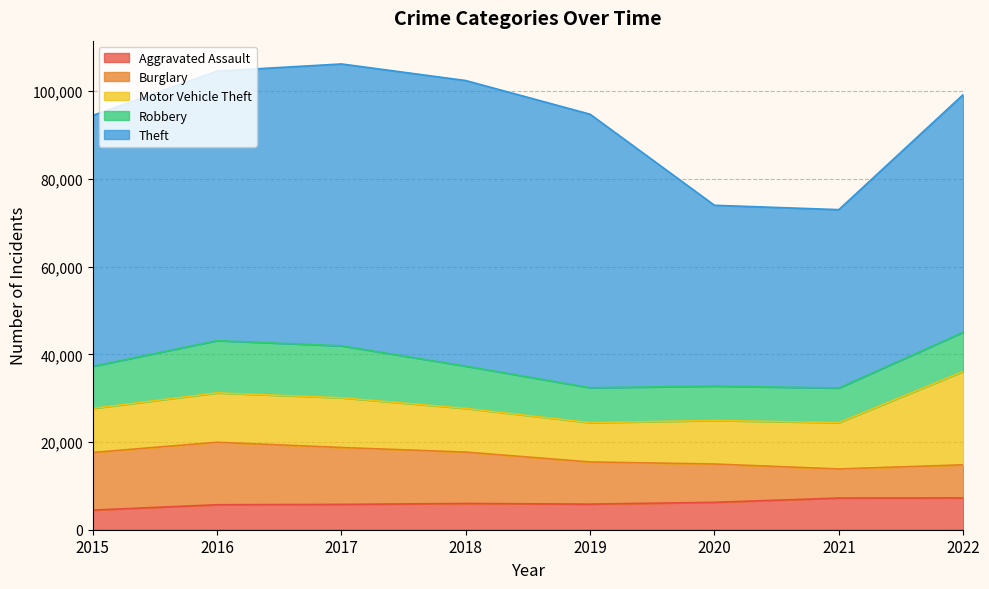

True or false: Aggravated Assault and Theft cross at least once.

False